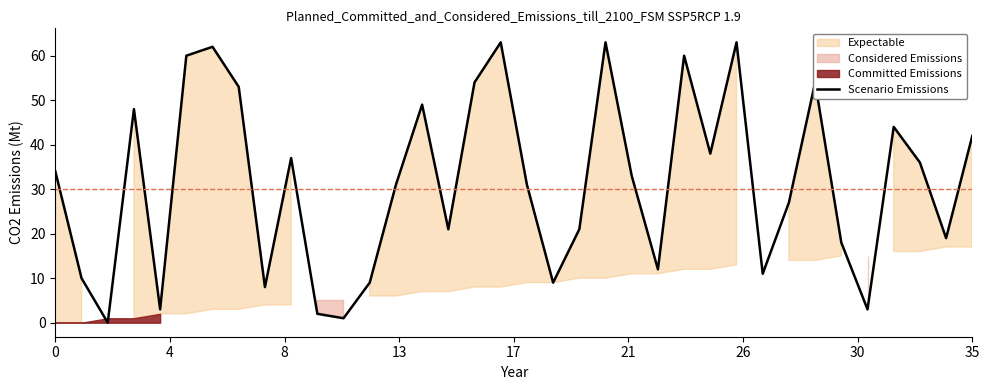

What is the sum of the values at 35 and 9?

79